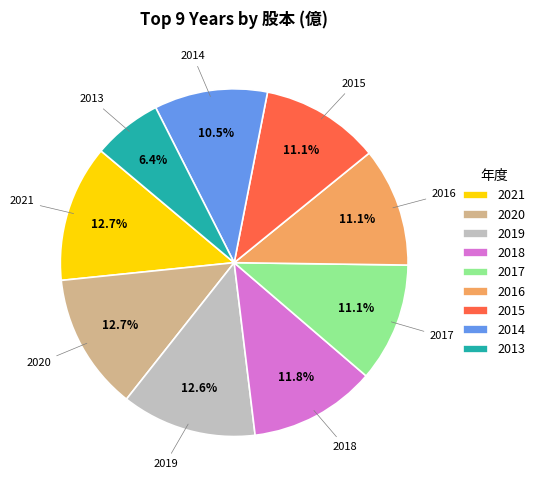

Do 2014 and 2015 together represent more than half of the pie?

No